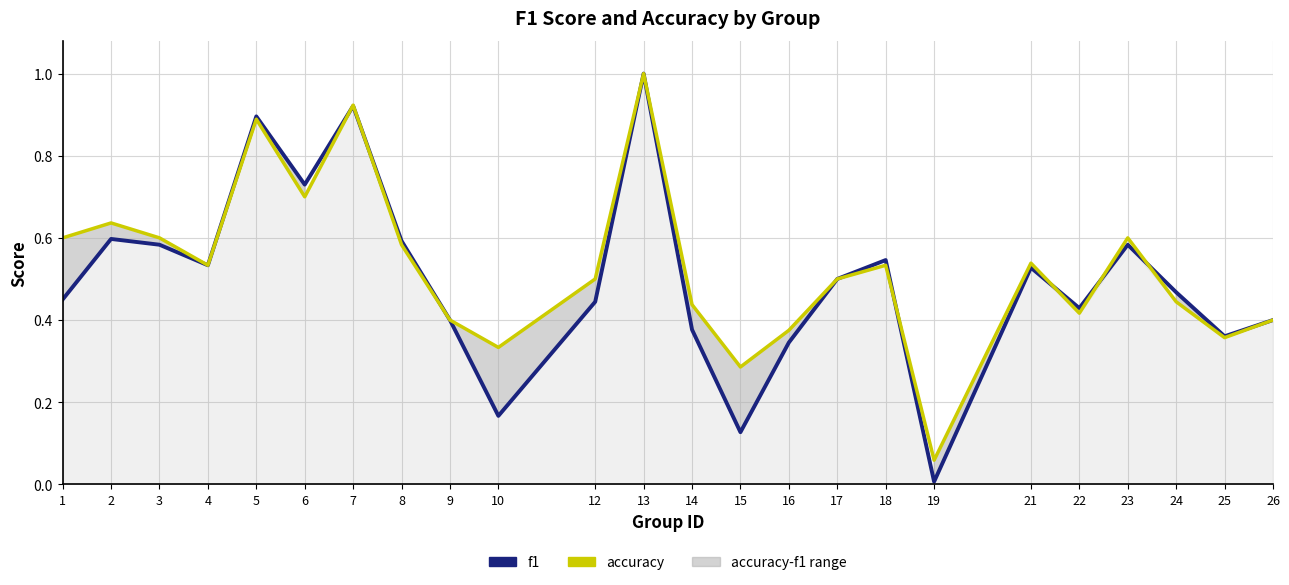

At which label is accuracy closest to 0?

19